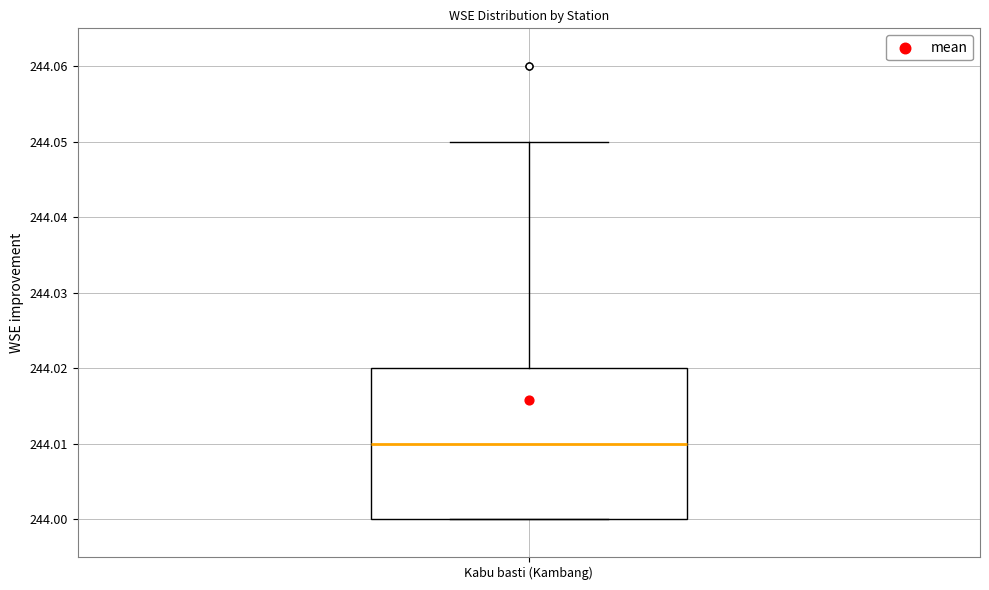

Transcribe this box plot: give where the median line is, the range the box spans, and where the two whiskers end, as read against the y-axis. The values are not printed on the chart, so give them approximately, as read against the axis.

median 244.01, box 244.00 to 244.02, whiskers 244.00 to 244.05